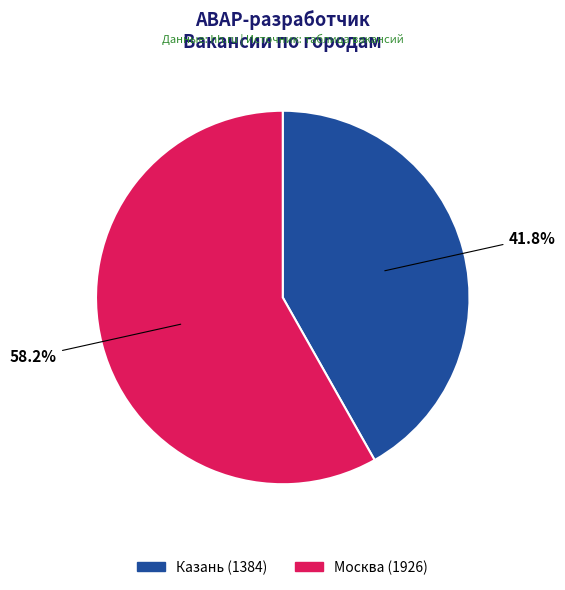

What is the majority slice?

Москва